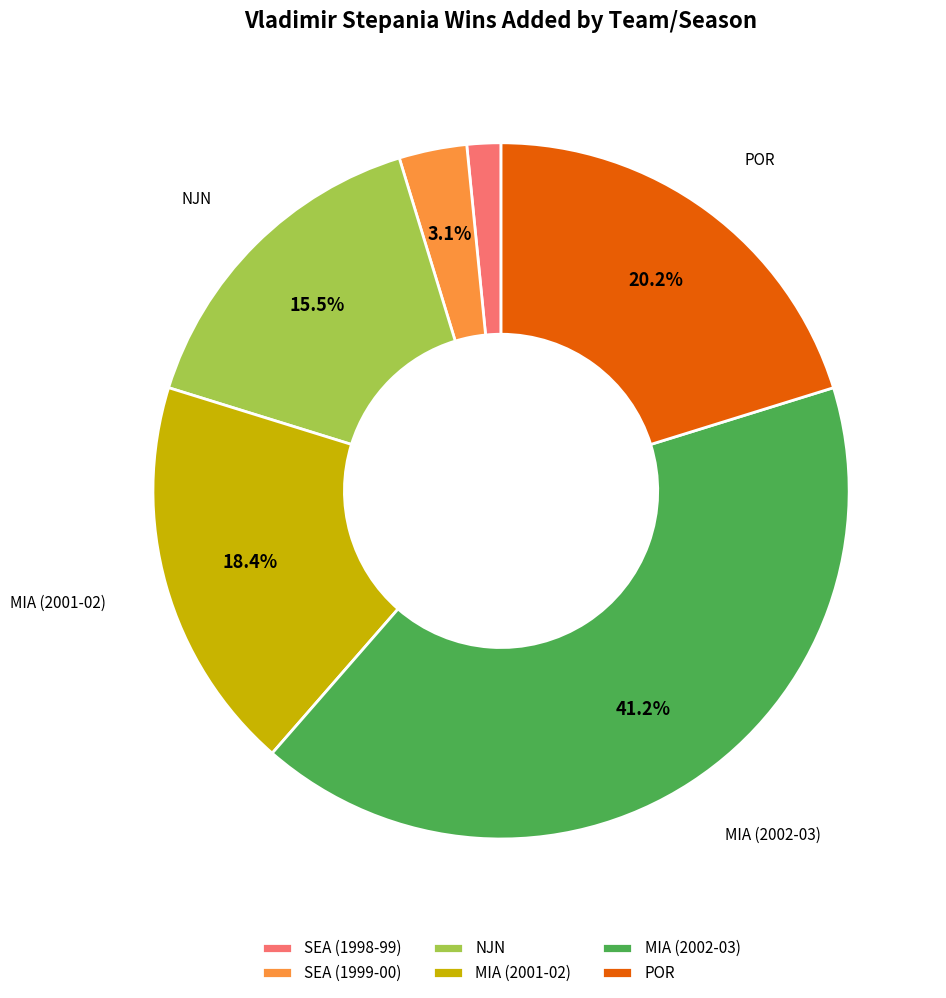

How much of the chart is everything except POR?

79.8%